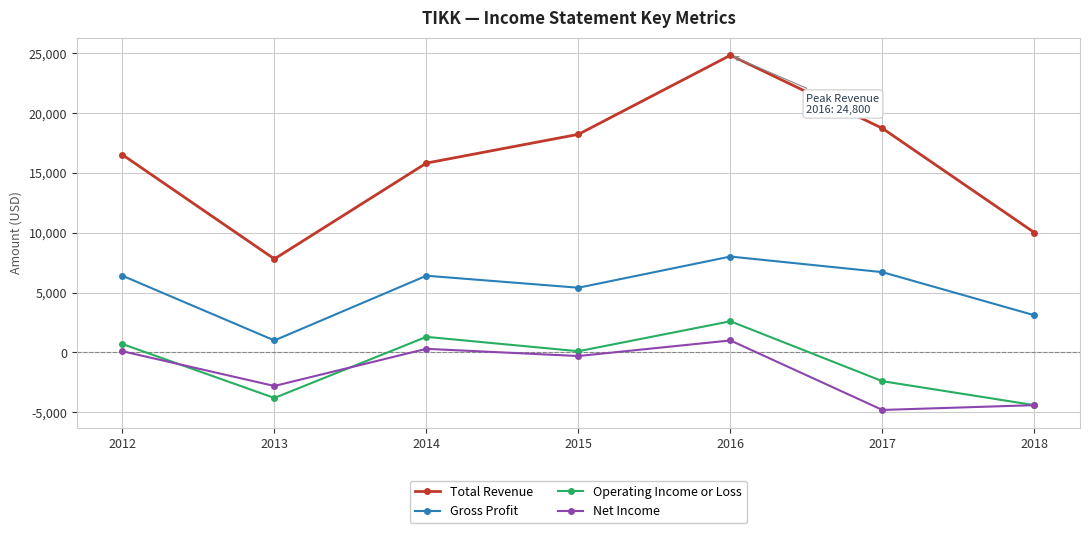

How many distinct data groups are displayed?

4